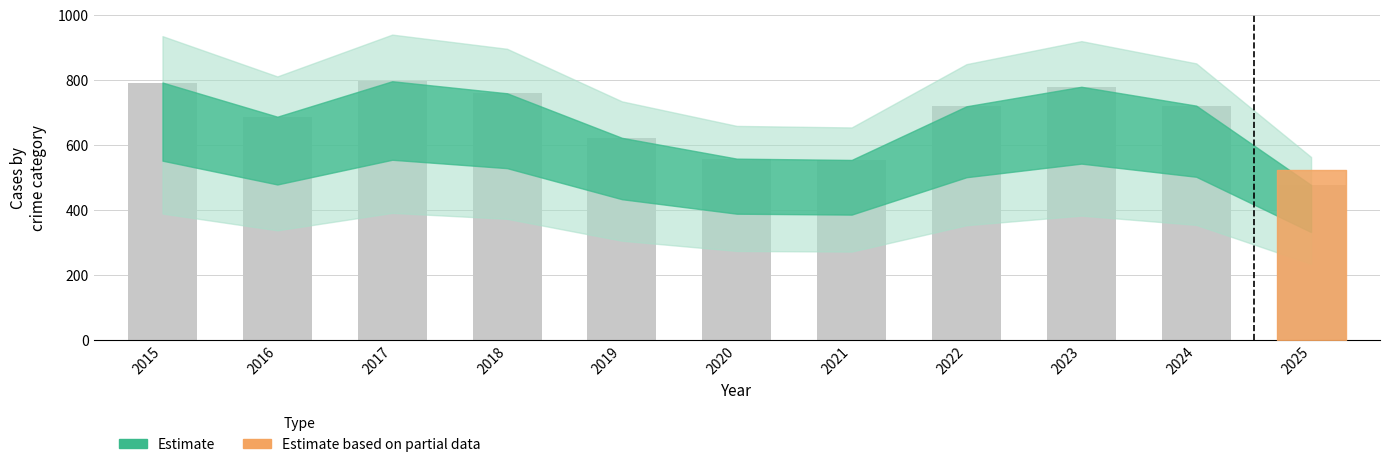

Between 2025 and 2018, which is larger?

2018